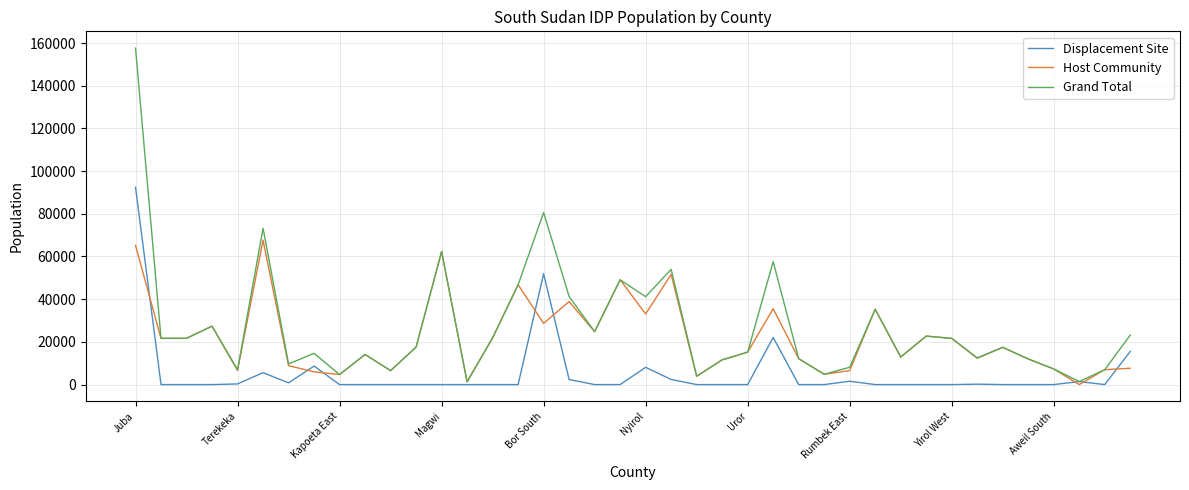

What is the highest value of the Displacement Site series?

92436